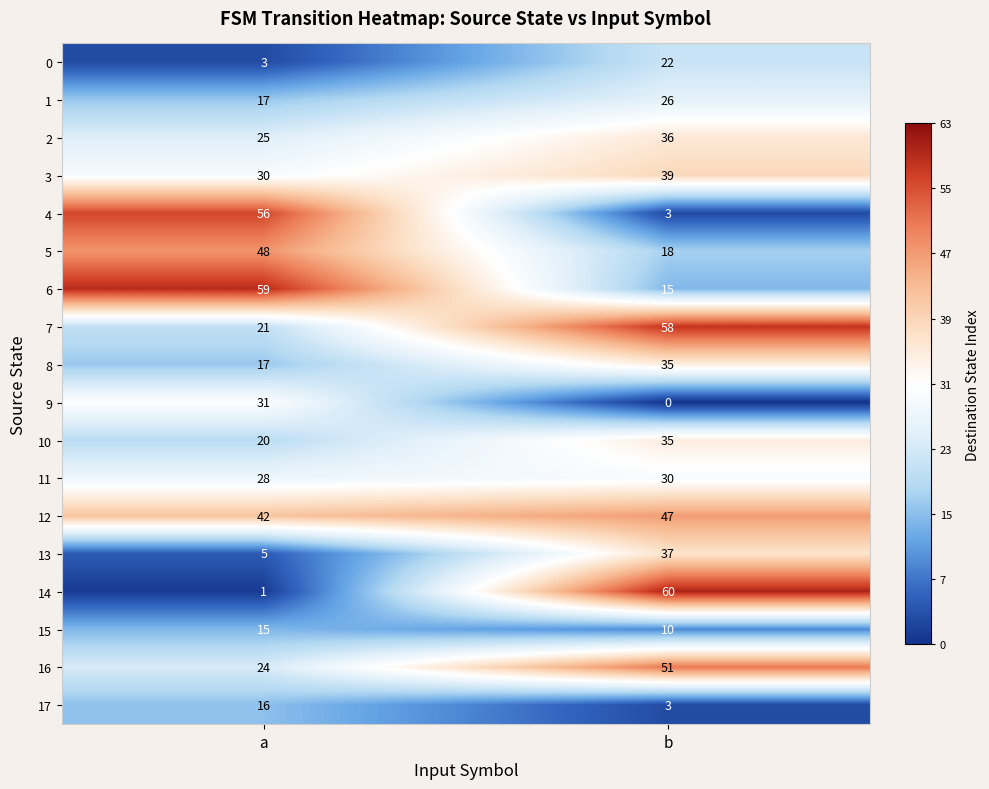

What is the spread (max minus min) of values at a?

58